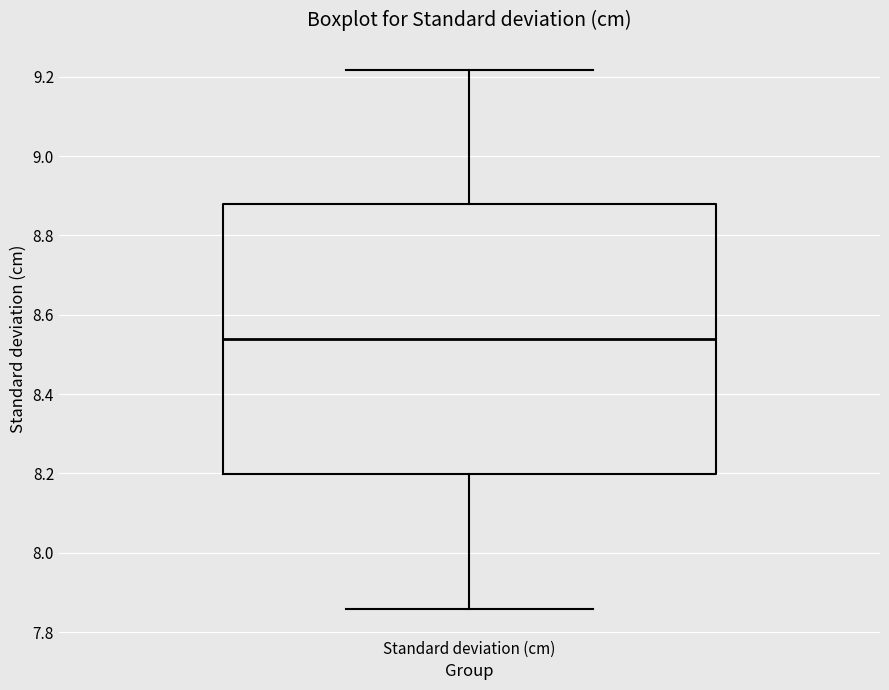

Read this box plot against the y-axis: the position of the median line, the range covered by the box, and the ends of both whiskers. The values are not printed on the chart, so give them approximately, as read against the axis.

median 8.54, box 8.20 to 8.88, whiskers 7.86 to 9.22